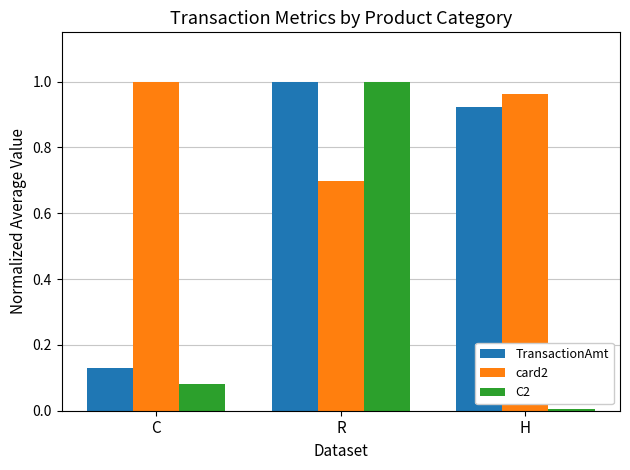

What is the sum of the C2 values at C and R?

1.1